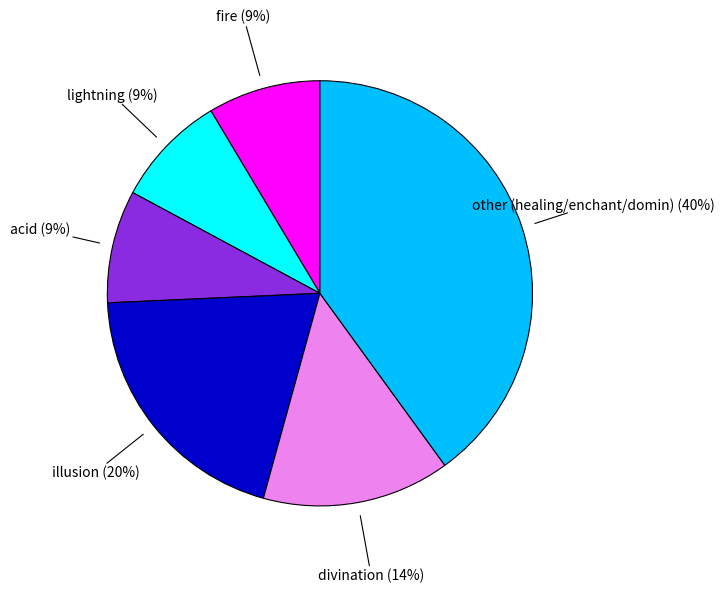

To the nearest percent, what is the difference between the largest and smallest slice percentages?

31%